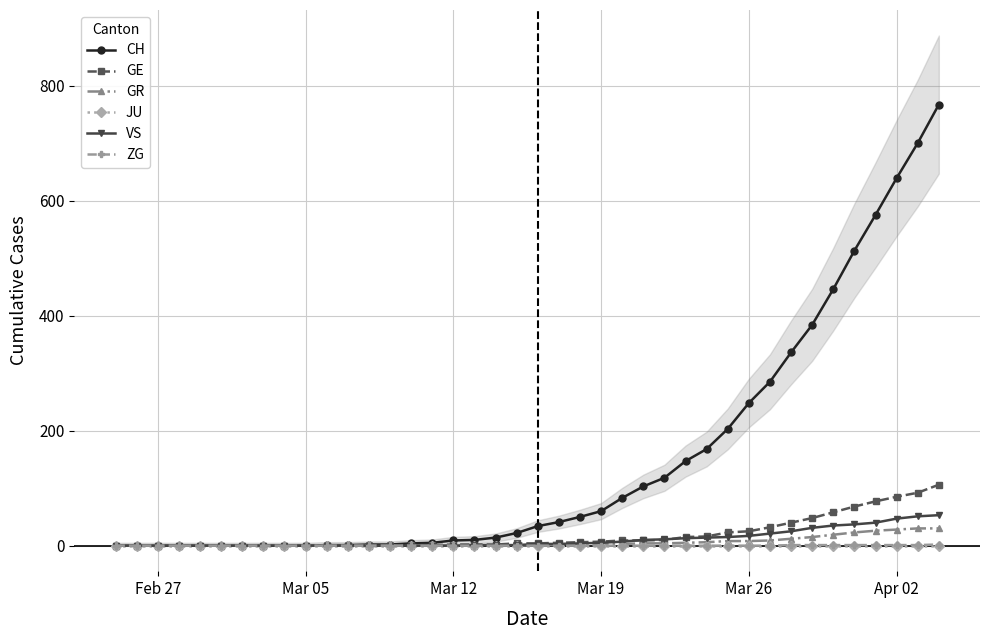

What is the highest value of the GE series?

106